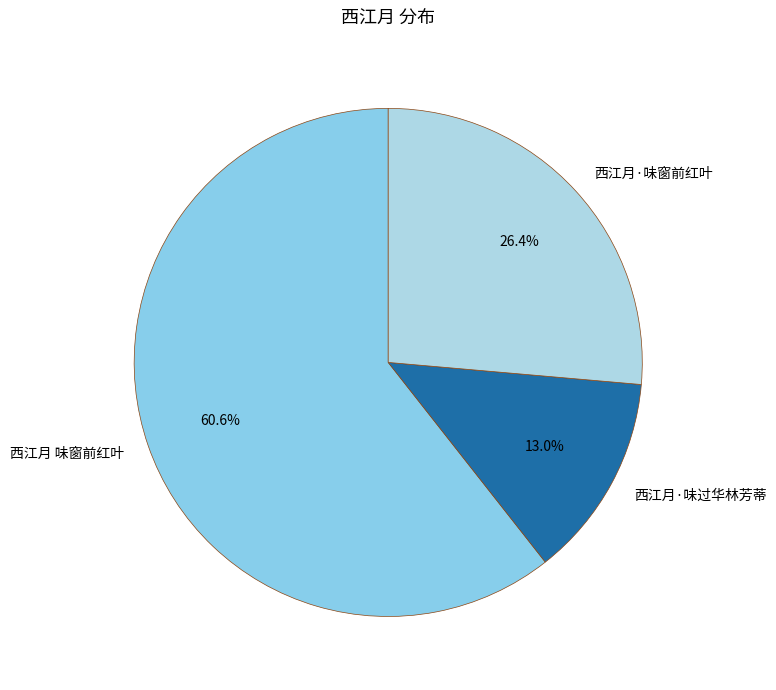

Combined, do 西江月·味过华林芳蒂 and 西江月·味窗前红叶 account for over 50%?

No